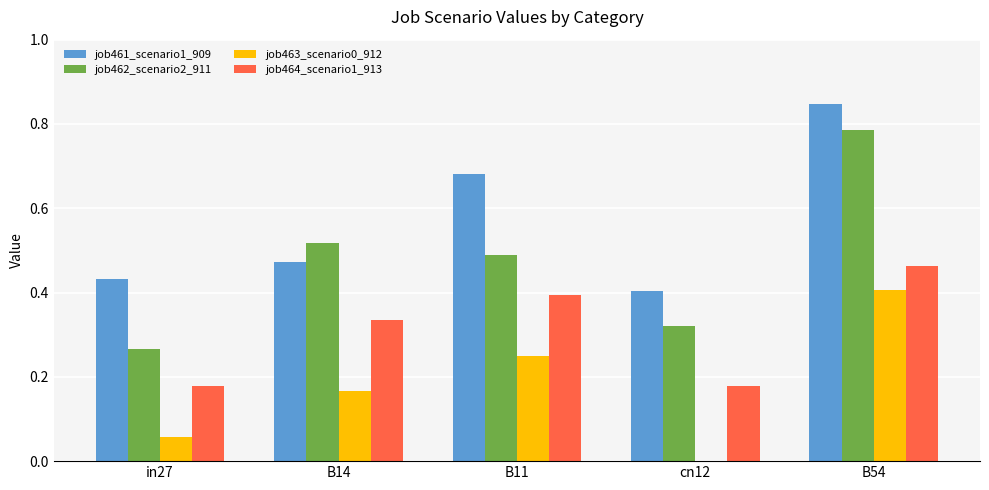

True or false: job463_scenario0_912 has a value of 0.4 at B54.

True